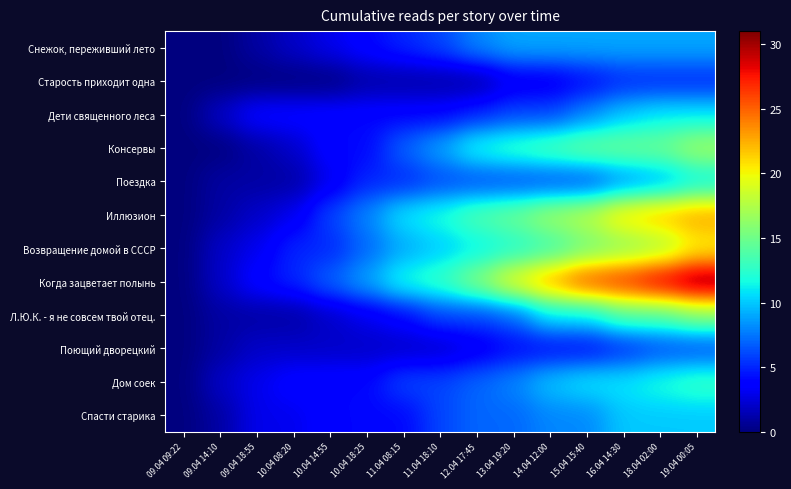

Reading right to left, what are all the values shown in this chart?

Снежок, переживший лето: 19.04 00:05=9	18.04 02:00=9	16.04 14:30=9	15.04 15:40=9	14.04 12:00=9	13.04 19:20=9	12.04 17:45=8	11.04 18:10=6	11.04 08:15=5	10.04 18:25=4	10.04 14:55=3	10.04 08:20=2	09.04 18:55=1	09.04 14:10=0	09.04 09:22=0
Старость приходит одна: 19.04 00:05=5	18.04 02:00=5	16.04 14:30=5	15.04 15:40=4	14.04 12:00=3	13.04 19:20=3	12.04 17:45=1	11.04 18:10=1	11.04 08:15=1	10.04 18:25=1	10.04 14:55=0	10.04 08:20=0	09.04 18:55=0	09.04 14:10=0	09.04 09:22=0
Дети священного леса: 19.04 00:05=11	18.04 02:00=11	16.04 14:30=10	15.04 15:40=8	14.04 12:00=6	13.04 19:20=6	12.04 17:45=5	11.04 18:10=4	11.04 08:15=4	10.04 18:25=4	10.04 14:55=4	10.04 08:20=4	09.04 18:55=4	09.04 14:10=2	09.04 09:22=0
Консервы: 19.04 00:05=17	18.04 02:00=15	16.04 14:30=15	15.04 15:40=15	14.04 12:00=14	13.04 19:20=13	12.04 17:45=12	11.04 18:10=9	11.04 08:15=7	10.04 18:25=4	10.04 14:55=4	10.04 08:20=2	09.04 18:55=1	09.04 14:10=0	09.04 09:22=0
Поездка: 19.04 00:05=11	18.04 02:00=9	16.04 14:30=8	15.04 15:40=6	14.04 12:00=6	13.04 19:20=6	12.04 17:45=6	11.04 18:10=6	11.04 08:15=5	10.04 18:25=5	10.04 14:55=3	10.04 08:20=1	09.04 18:55=1	09.04 14:10=1	09.04 09:22=0
Иллюзион: 19.04 00:05=23	18.04 02:00=22	16.04 14:30=21	15.04 15:40=18	14.04 12:00=17	13.04 19:20=15	12.04 17:45=14	11.04 18:10=12	11.04 08:15=11	10.04 18:25=8	10.04 14:55=6	10.04 08:20=3	09.04 18:55=2	09.04 14:10=1	09.04 09:22=0
Возвращение домой в СССР: 19.04 00:05=20	18.04 02:00=17	16.04 14:30=16	15.04 15:40=15	14.04 12:00=13	13.04 19:20=12	12.04 17:45=11	11.04 18:10=10	11.04 08:15=9	10.04 18:25=7	10.04 14:55=5	10.04 08:20=5	09.04 18:55=3	09.04 14:10=2	09.04 09:22=0
Когда зацветает полынь: 19.04 00:05=31	18.04 02:00=29	16.04 14:30=27	15.04 15:40=26	14.04 12:00=23	13.04 19:20=20	12.04 17:45=16	11.04 18:10=13	11.04 08:15=12	10.04 18:25=9	10.04 14:55=7	10.04 08:20=5	09.04 18:55=4	09.04 14:10=2	09.04 09:22=0
Л.Ю.К. - я не совсем твой отец.: 19.04 00:05=16	18.04 02:00=14	16.04 14:30=14	15.04 15:40=11	14.04 12:00=11	13.04 19:20=7	12.04 17:45=6	11.04 18:10=6	11.04 08:15=4	10.04 18:25=3	10.04 14:55=2	10.04 08:20=1	09.04 18:55=1	09.04 14:10=1	09.04 09:22=0
Поющий дворецкий: 19.04 00:05=6	18.04 02:00=6	16.04 14:30=5	15.04 15:40=4	14.04 12:00=4	13.04 19:20=4	12.04 17:45=3	11.04 18:10=2	11.04 08:15=2	10.04 18:25=2	10.04 14:55=2	10.04 08:20=2	09.04 18:55=2	09.04 14:10=1	09.04 09:22=0
Дом соек: 19.04 00:05=13	18.04 02:00=12	16.04 14:30=11	15.04 15:40=11	14.04 12:00=10	13.04 19:20=8	12.04 17:45=7	11.04 18:10=6	11.04 08:15=6	10.04 18:25=4	10.04 14:55=4	10.04 08:20=4	09.04 18:55=3	09.04 14:10=2	09.04 09:22=0
Спасти старика: 19.04 00:05=10	18.04 02:00=10	16.04 14:30=10	15.04 15:40=8	14.04 12:00=8	13.04 19:20=7	12.04 17:45=7	11.04 18:10=6	11.04 08:15=4	10.04 18:25=4	10.04 14:55=4	10.04 08:20=3	09.04 18:55=3	09.04 14:10=1	09.04 09:22=0